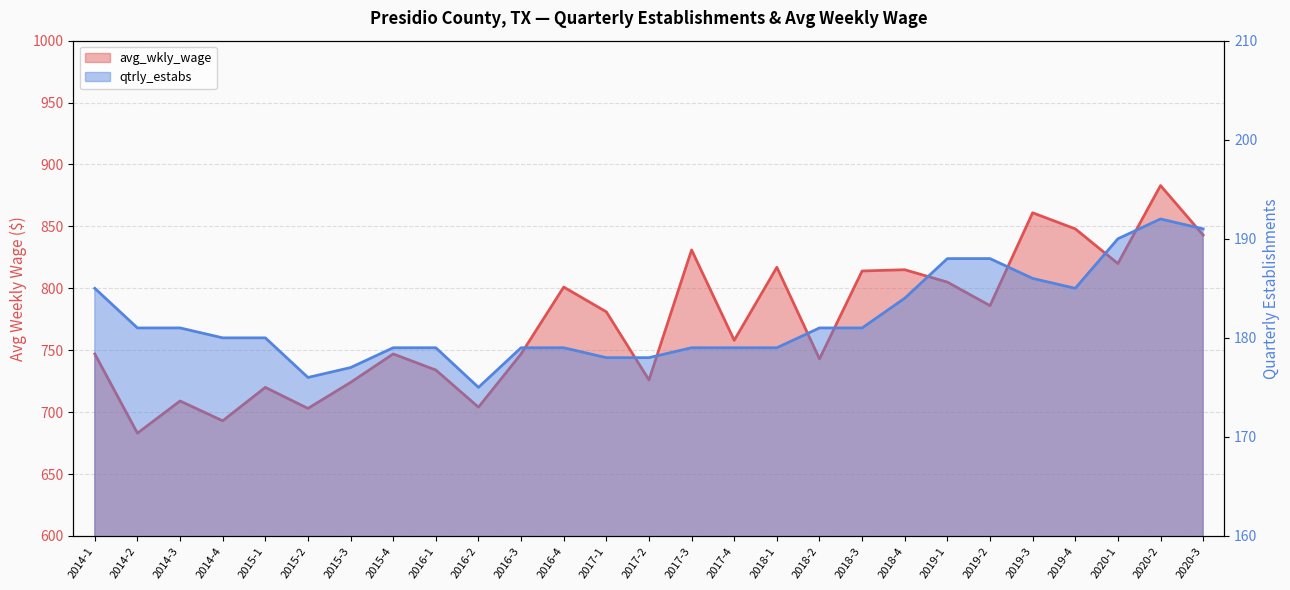

Reading left to right, what are all the values shown in this chart?

avg_wkly_wage: 747	683	709	693	720	703	724	747	734	704	747	801	781	726	831	758	817	743	814	815	805	786	861	848	820	883	843
qtrly_estabs: 185	181	181	180	180	176	177	179	179	175	179	179	178	178	179	179	179	181	181	184	188	188	186	185	190	192	191